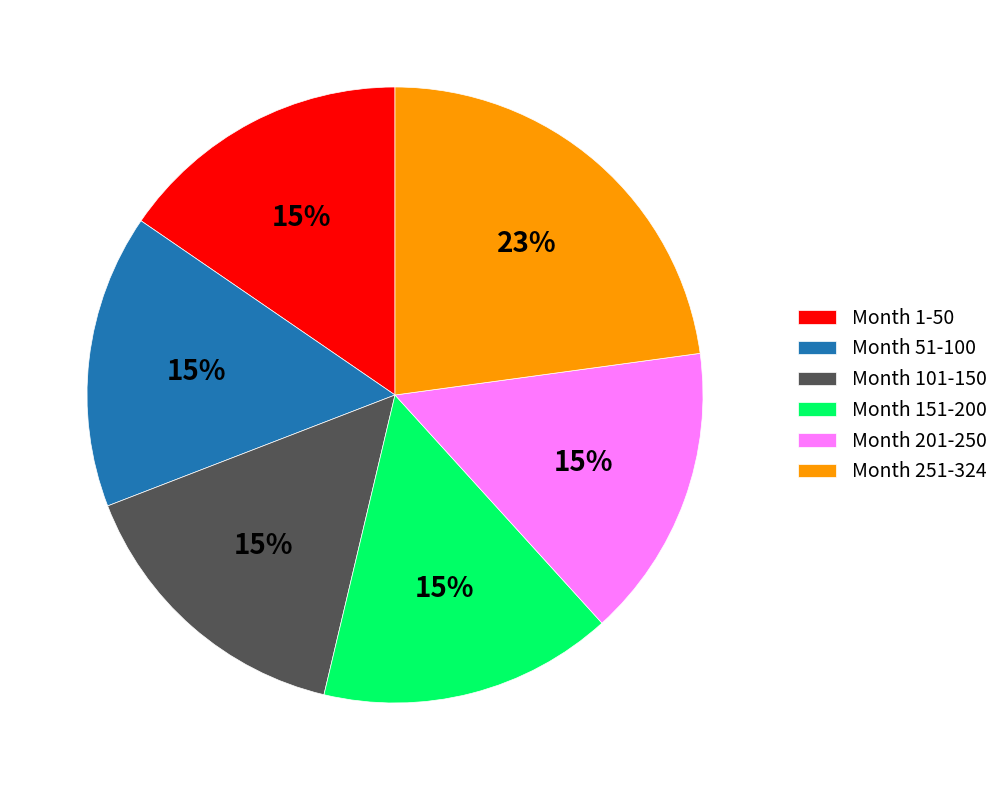

Approximately how many times larger is the value at Month 101-150 compared to Month 51-100?

1.0